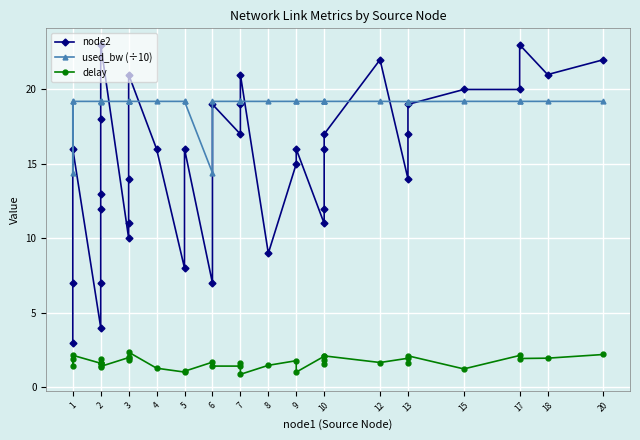

What is the difference between the delay values at 3 and 1?

0.1